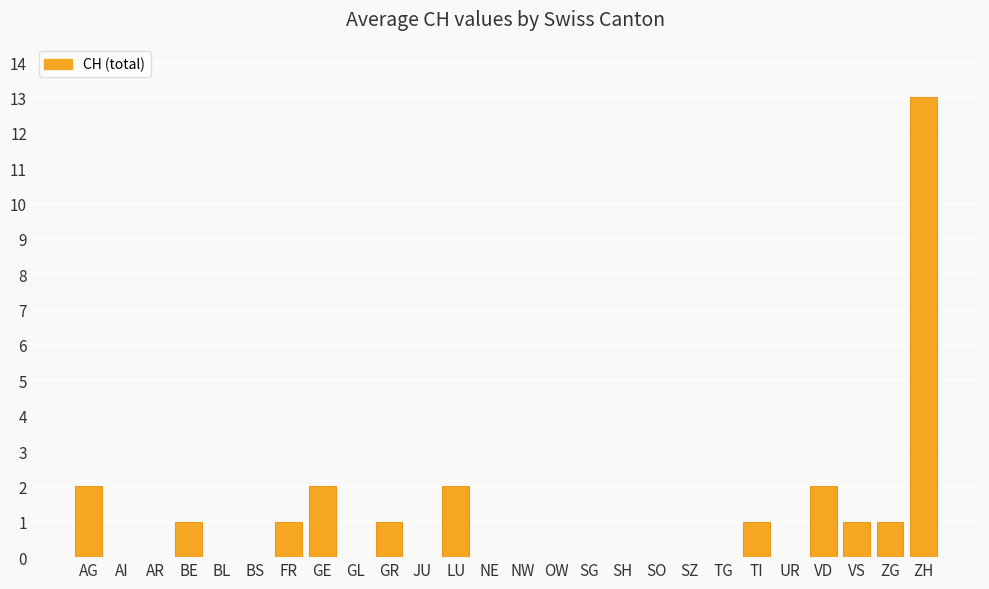

How many categories are shown in the chart?

26